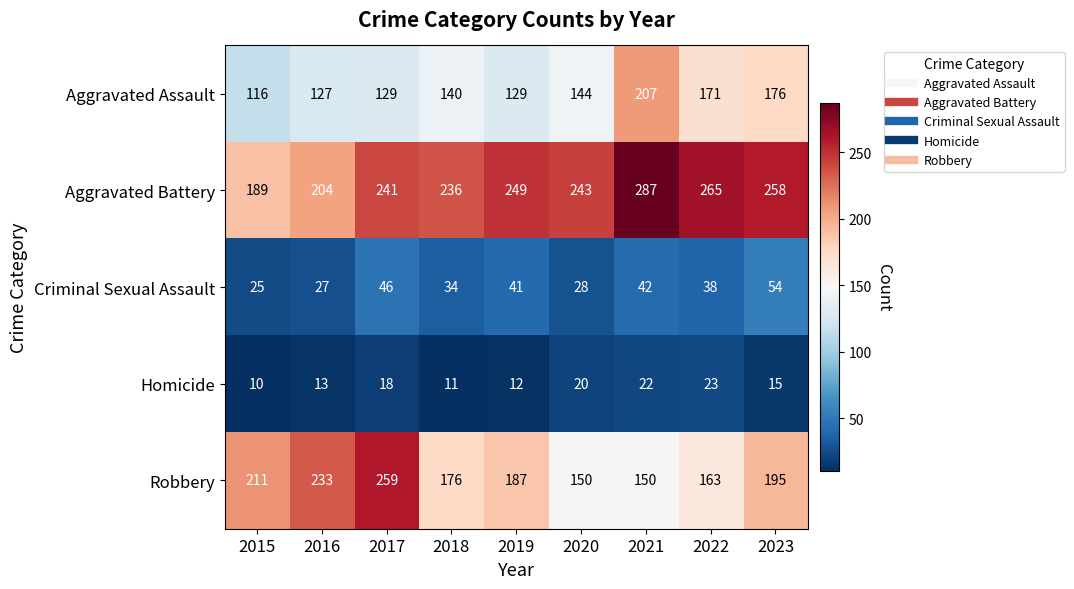

Where does the Aggravated Battery series first go above 243?

2019